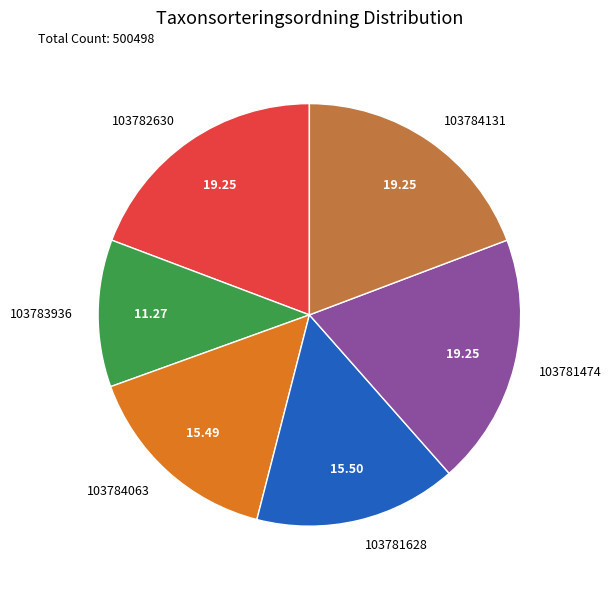

How many segments does this pie chart have?

6